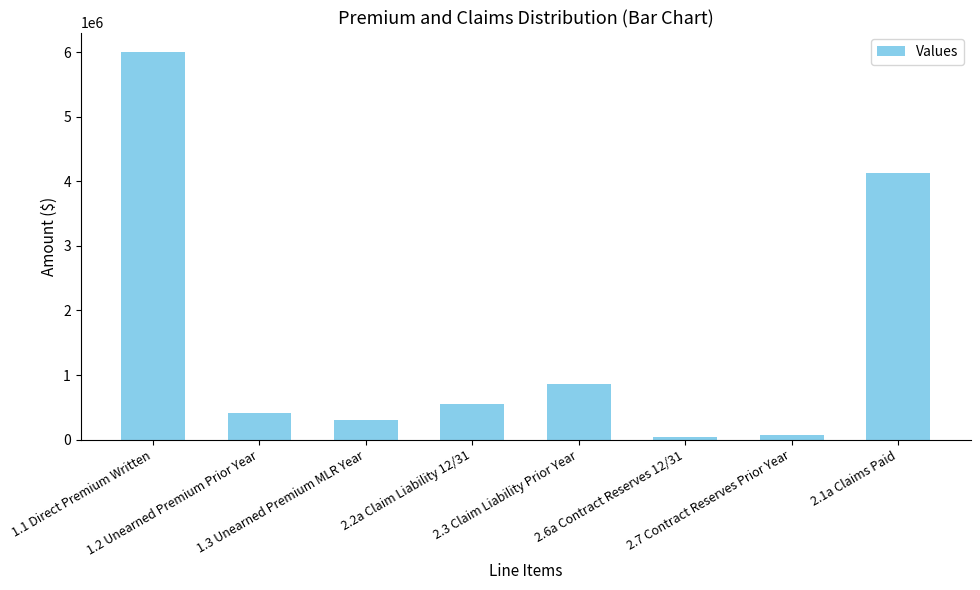

Read the value at 1.2 Unearned Premium Prior Year, to the nearest 10.

418090